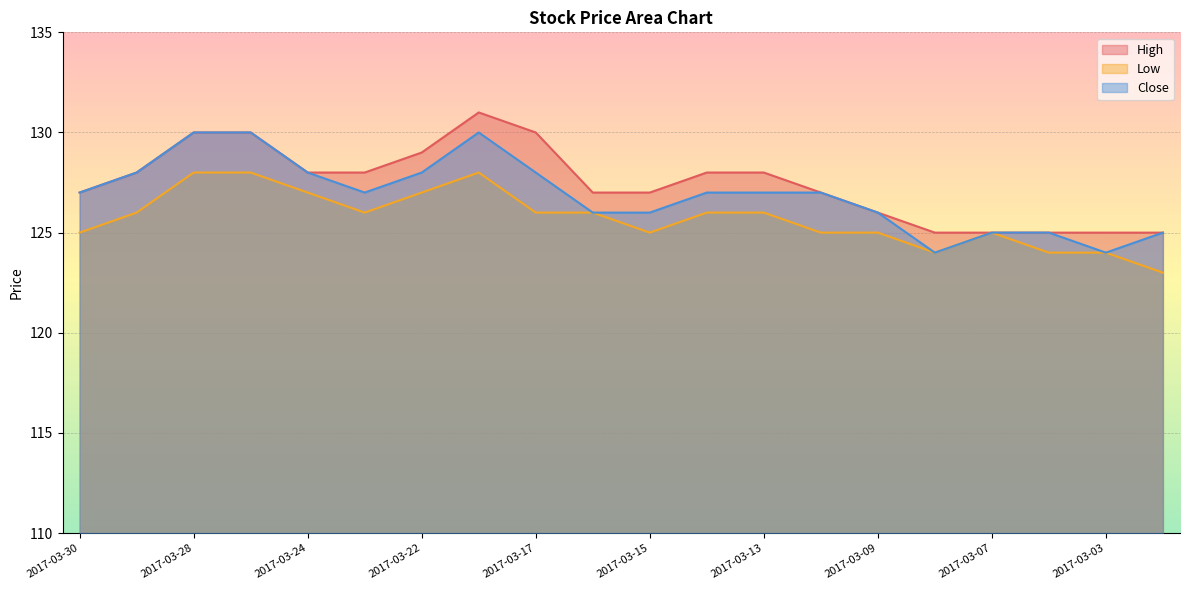

What is the minimum value shown in the chart?

123